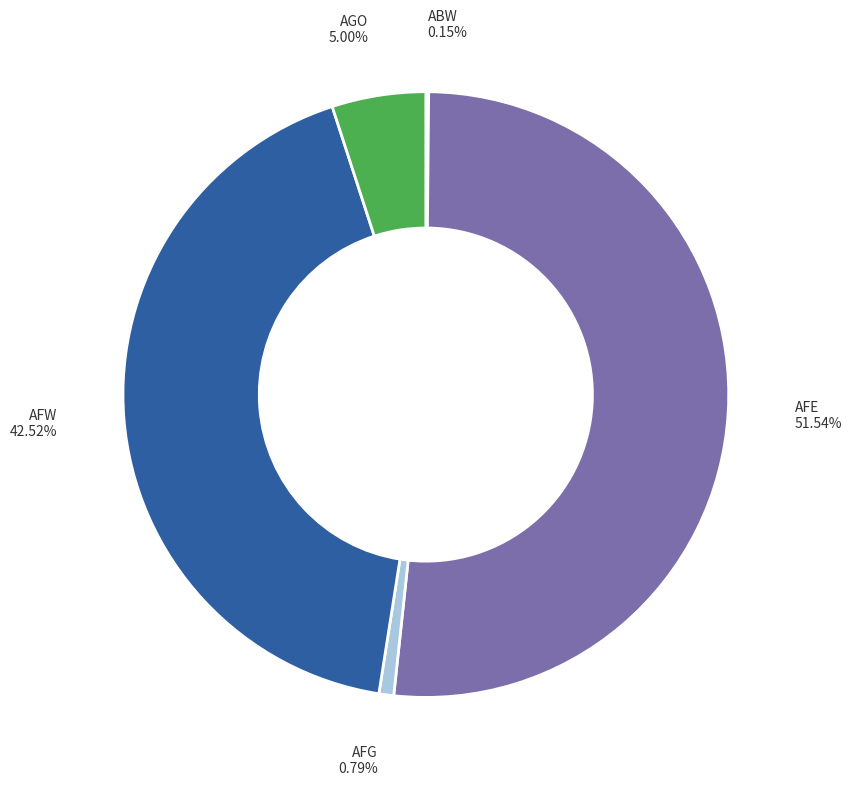

Is there any slice that represents more than half of the pie?

Yes